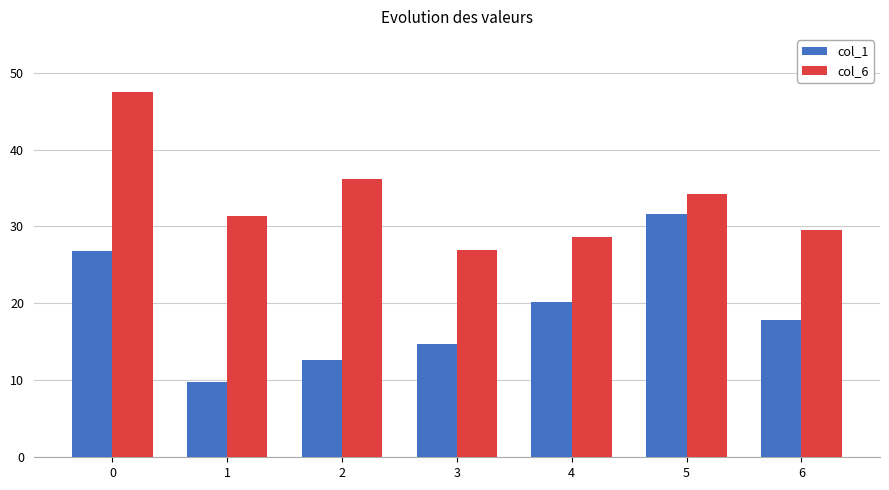

Rank the series at 3 from lowest to highest value.

col_1, col_6